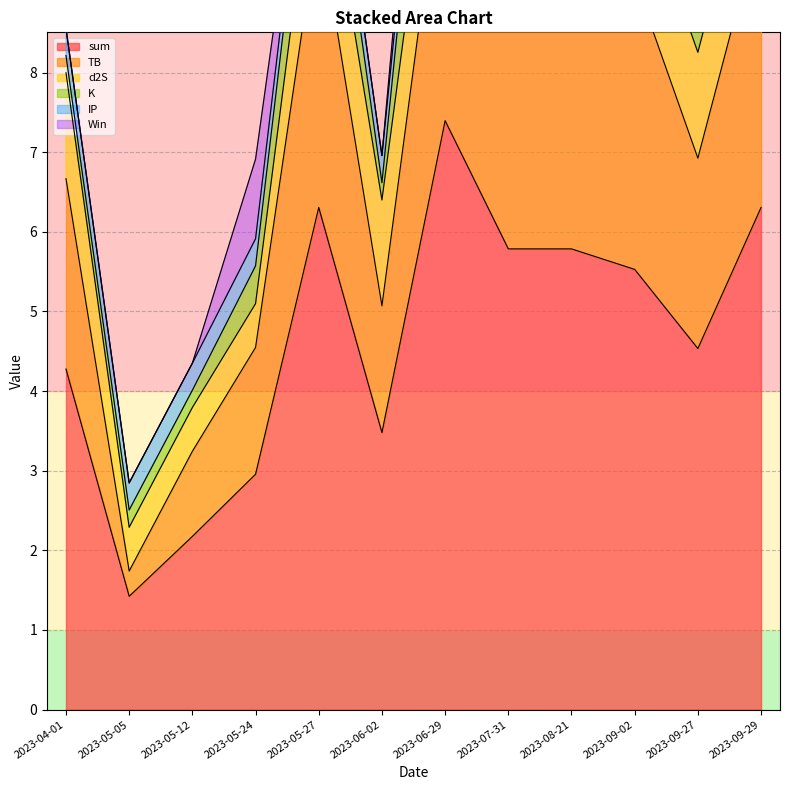

At which label does sum first exceed 5?

2023-05-27